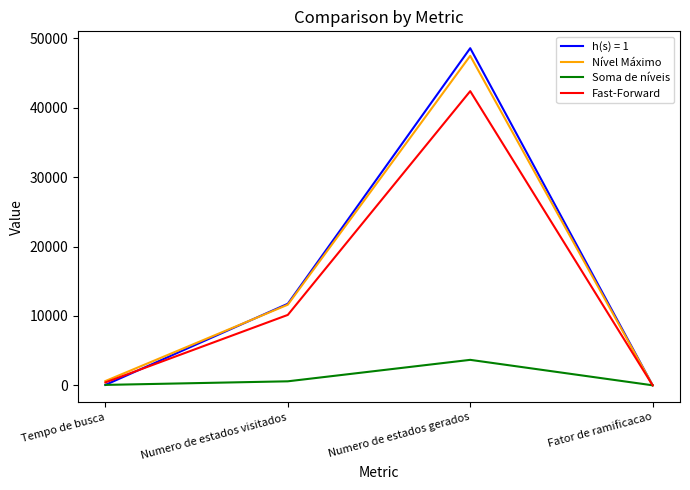

What is the smallest value displayed?

4